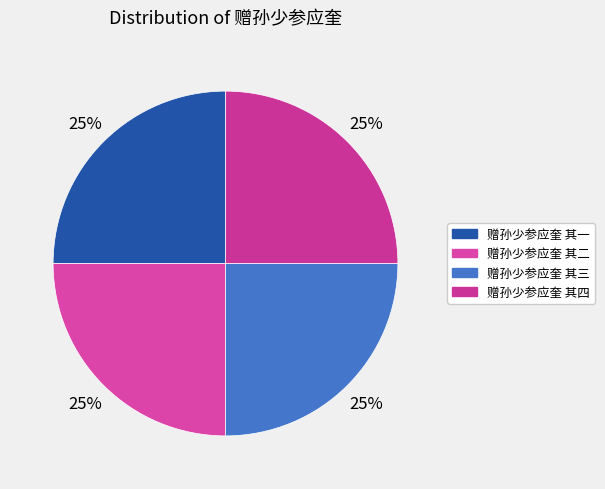

Is it true that 赠孙少参应奎 其四 is 13% of the pie?

False